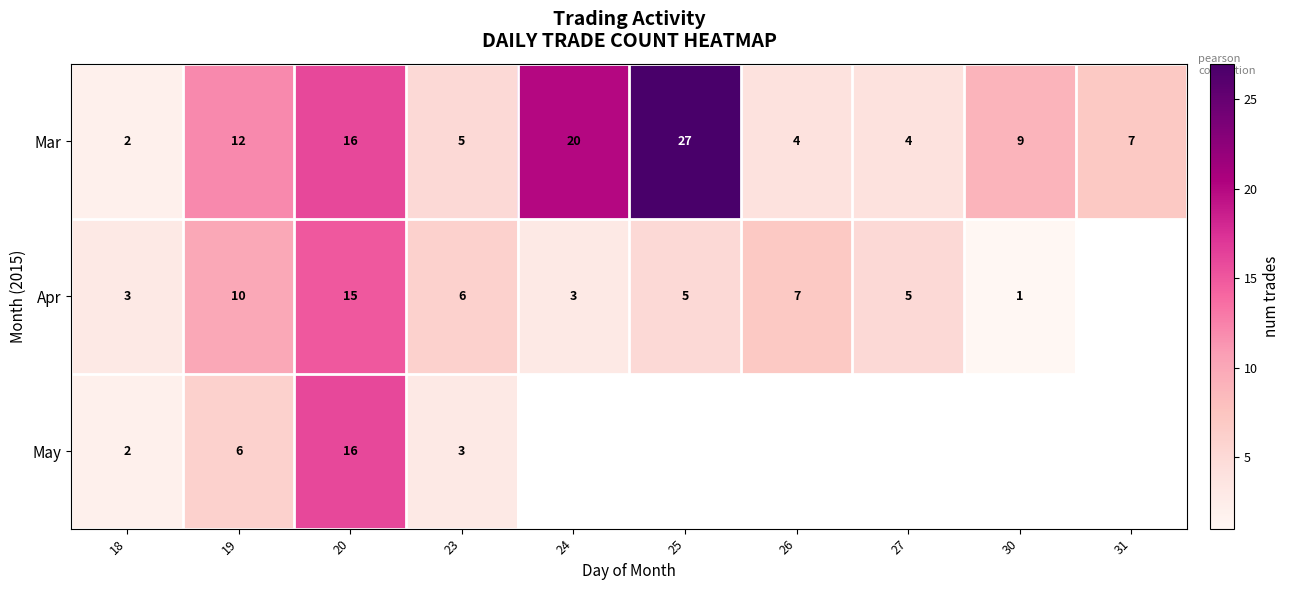

Which has a higher value, 26 or 27?

26